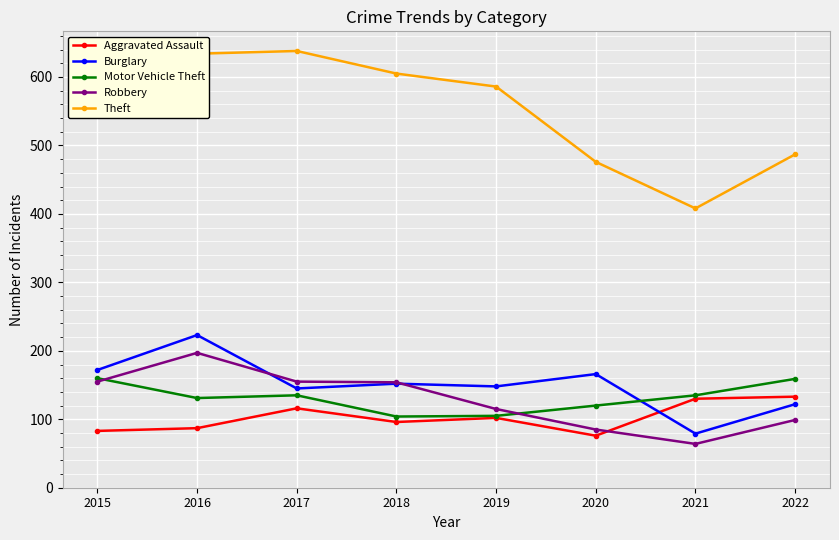

What are all the series names shown in the legend?

Aggravated Assault, Burglary, Motor Vehicle Theft, Robbery, Theft